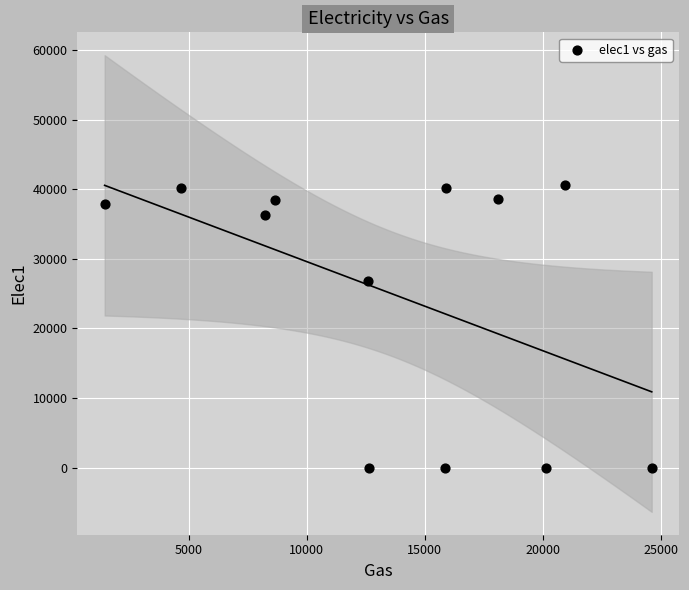

What Y value in the scatter plot is closest to 20331?

26792.8